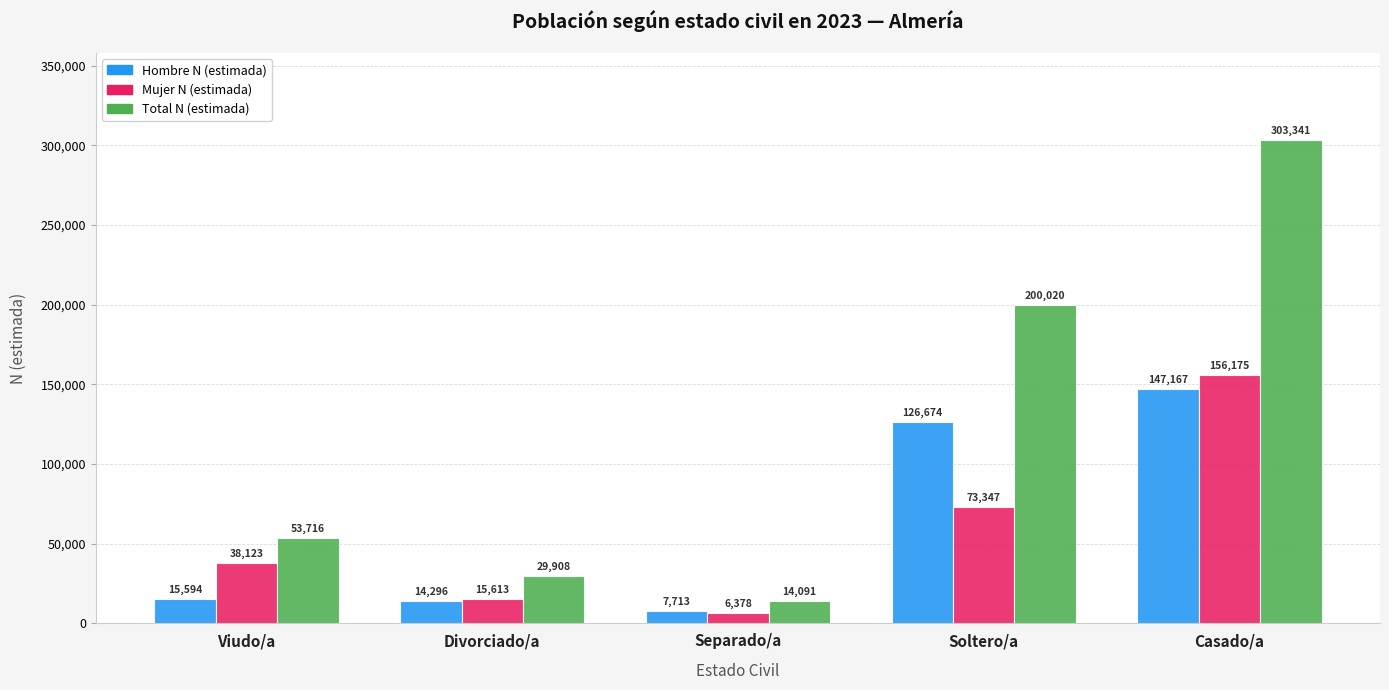

What is the value of the Mujer N (estimada) bar at the 1st from the left?

38123